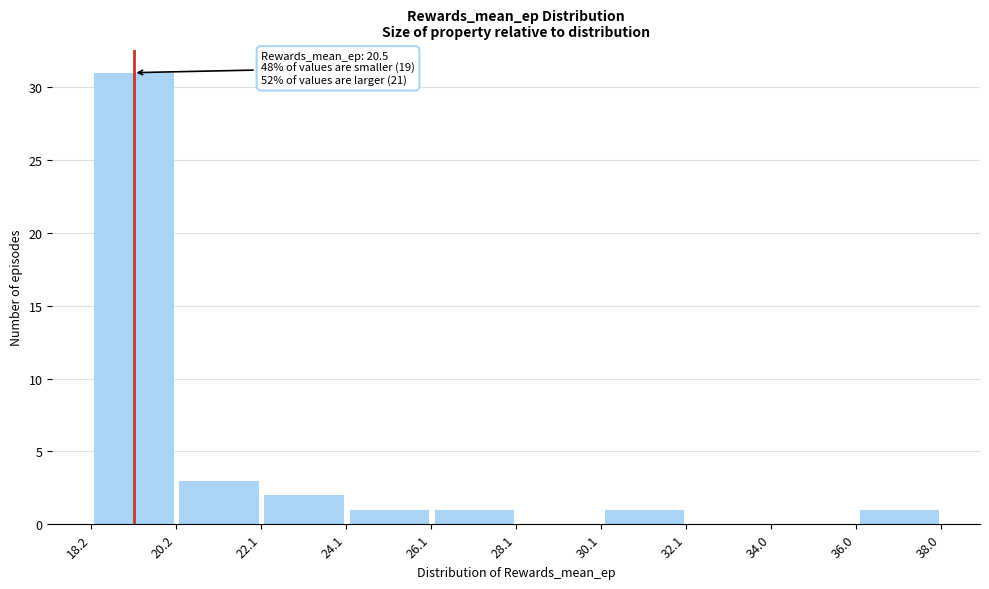

Over which range of the x-axis is the bar tallest?

18.2 to 20.2